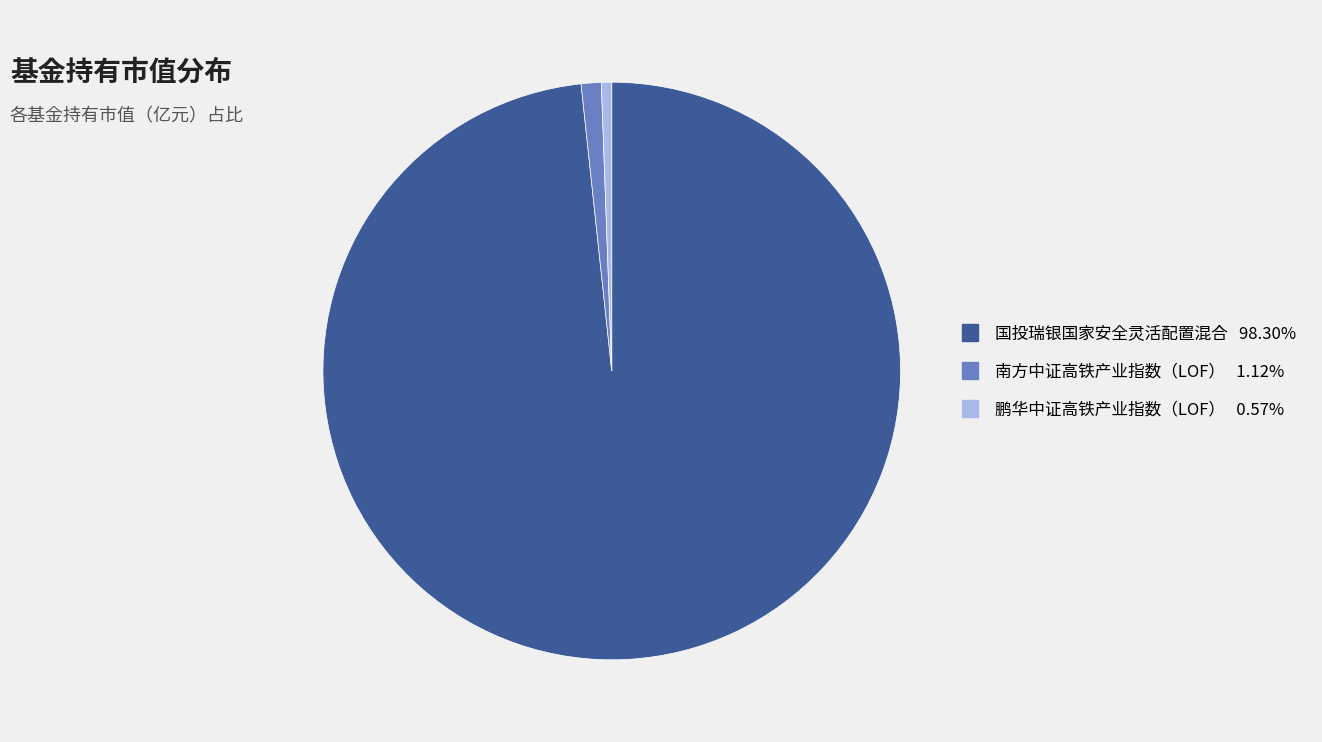

Does 国投瑞银国家安全灵活配置混合 account for over 50% of the chart?

Yes